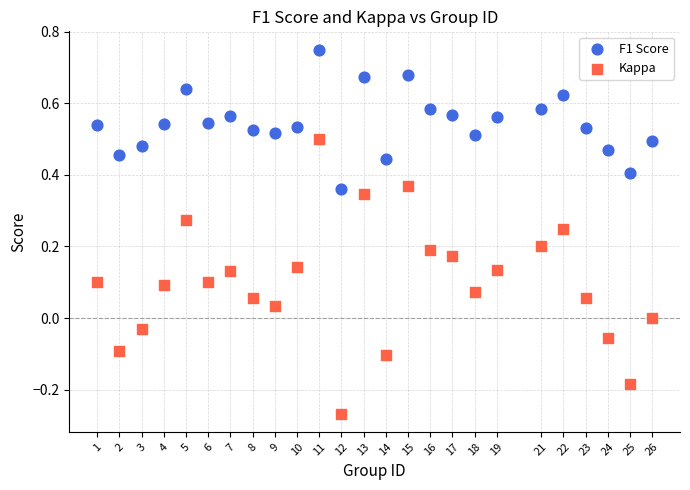

Which series reaches the minimum Y coordinate?

Kappa